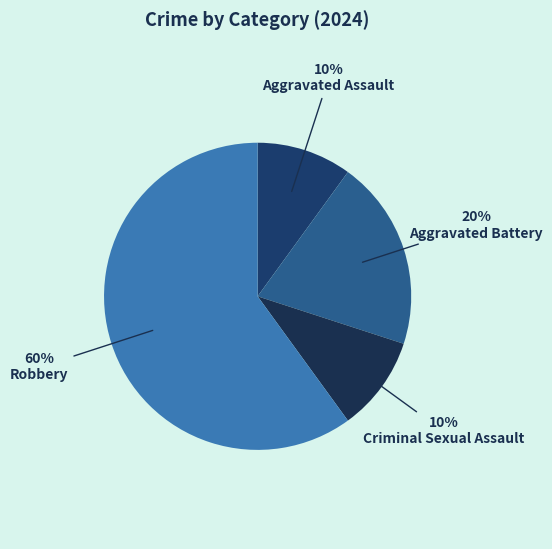

To the nearest percent, what is the difference between the largest and smallest slice percentages?

50%